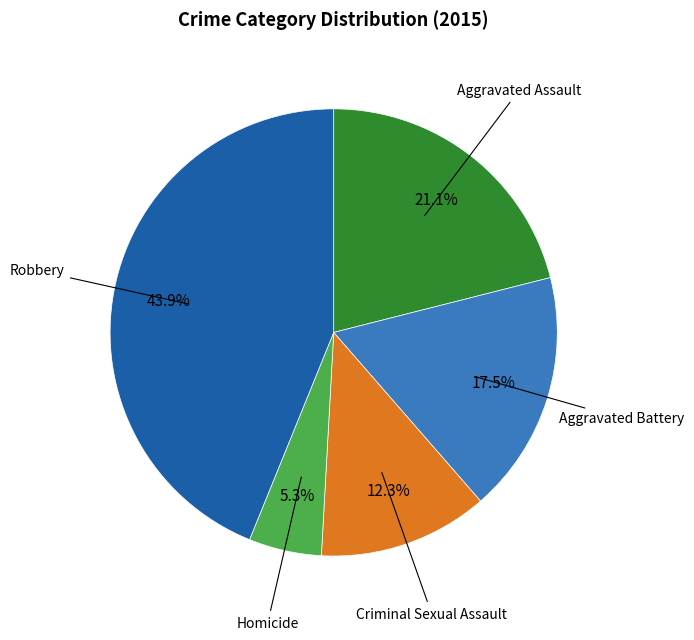

How many segments does this pie chart have?

5